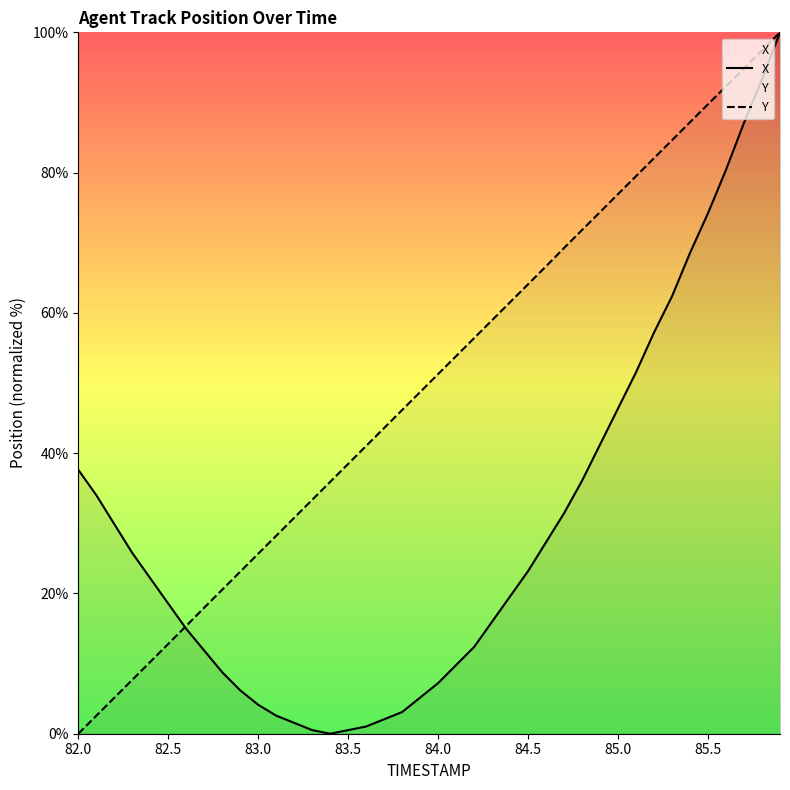

The value of X at 82.5 is 18.6. True or false?

True